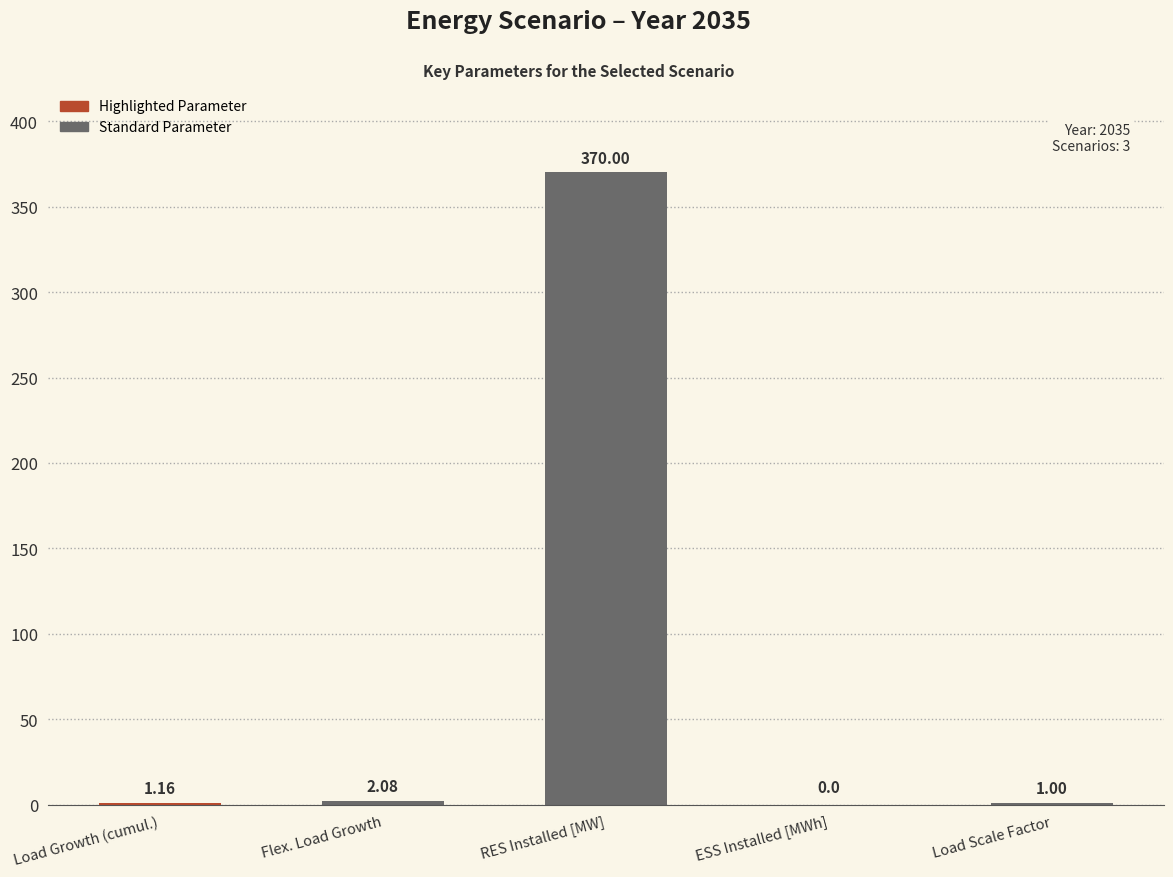

What is the change in value from RES Installed [MW] to Load Scale Factor?

-369.0